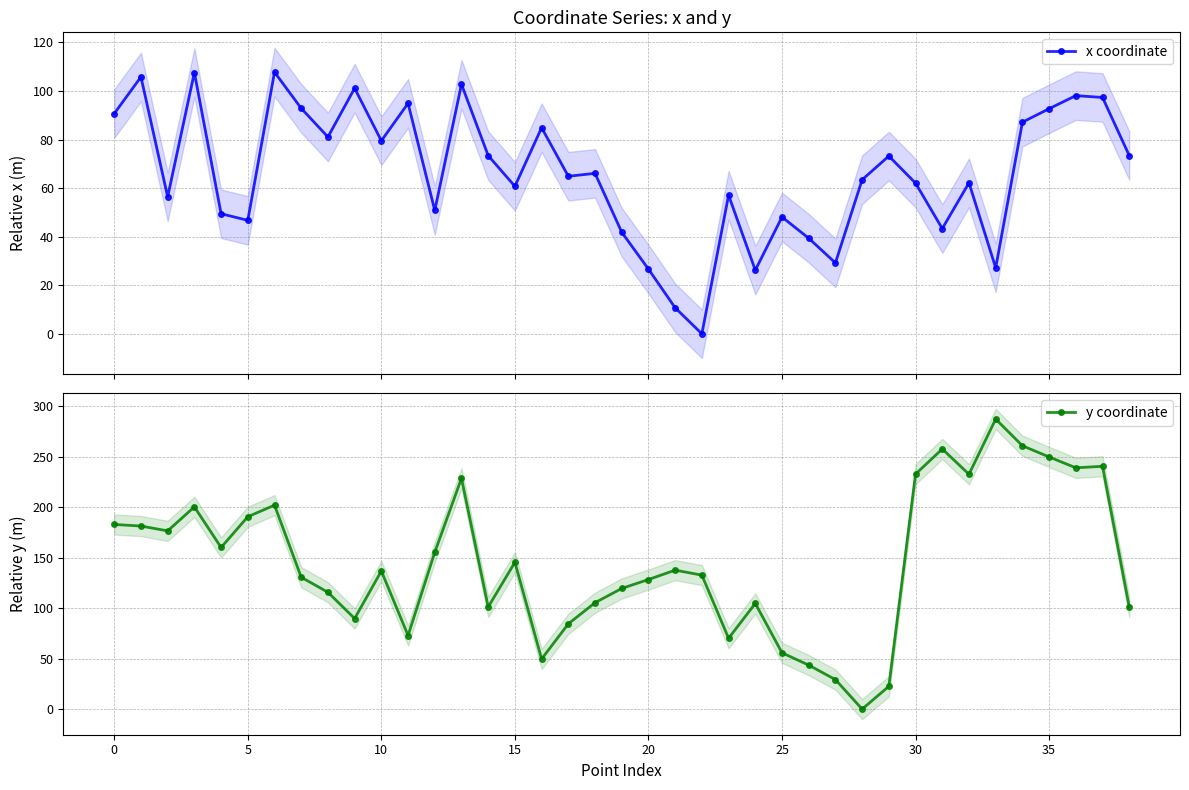

Which label corresponds to the smallest value in the chart?

22